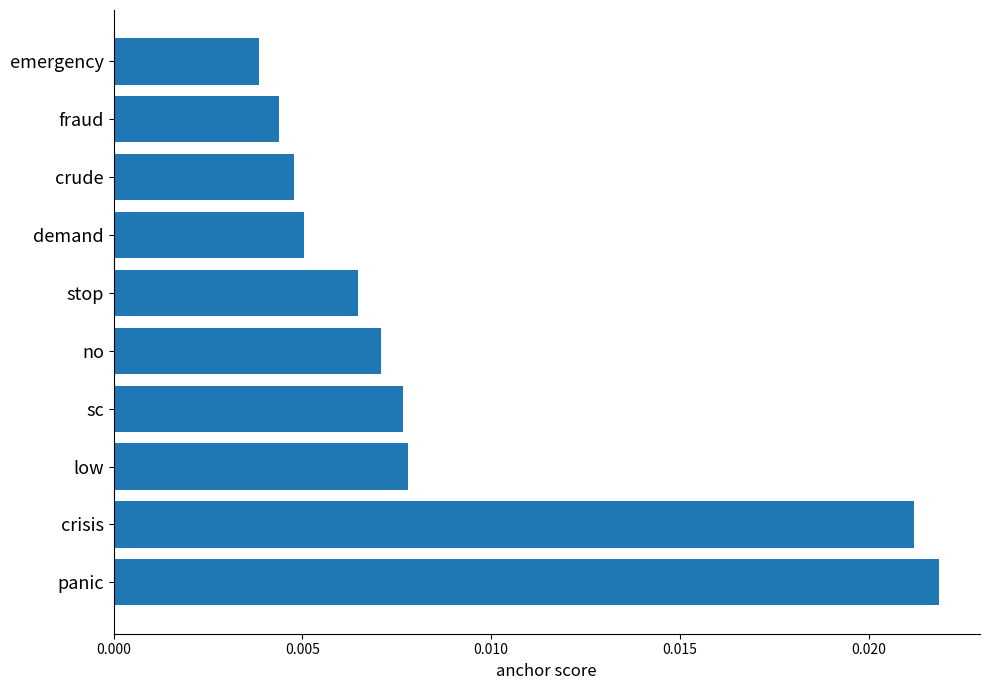

Which has a higher value, demand or crisis?

crisis